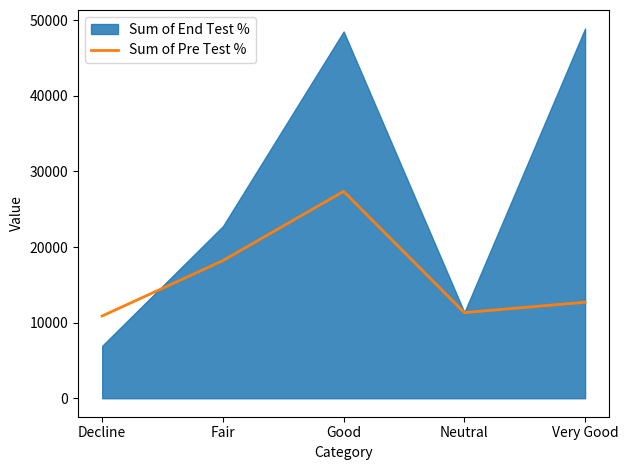

What is the minimum value for Sum of Pre Test %?

10880